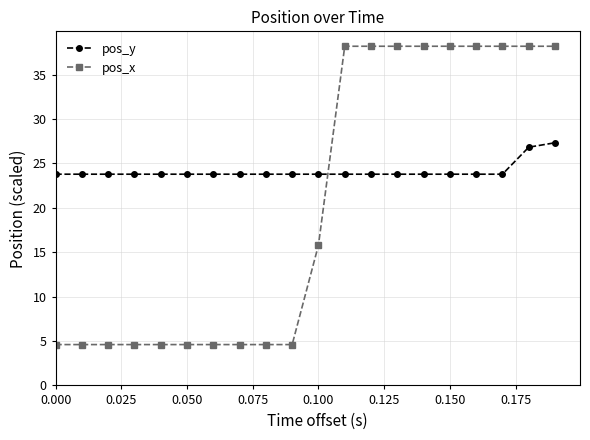

What is the minimum value shown in the chart?

4.6